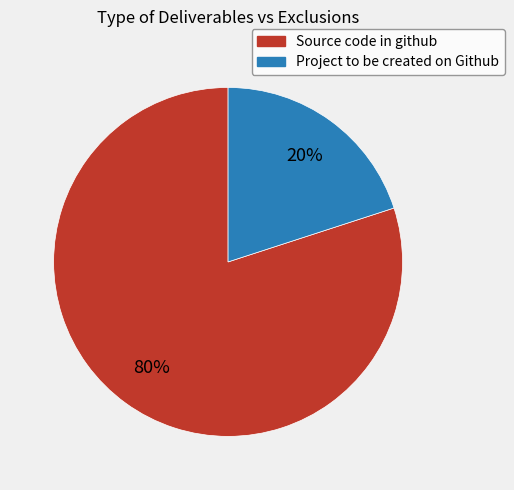

Between Source code in github and Project to be created on Github, which is larger?

Source code in github